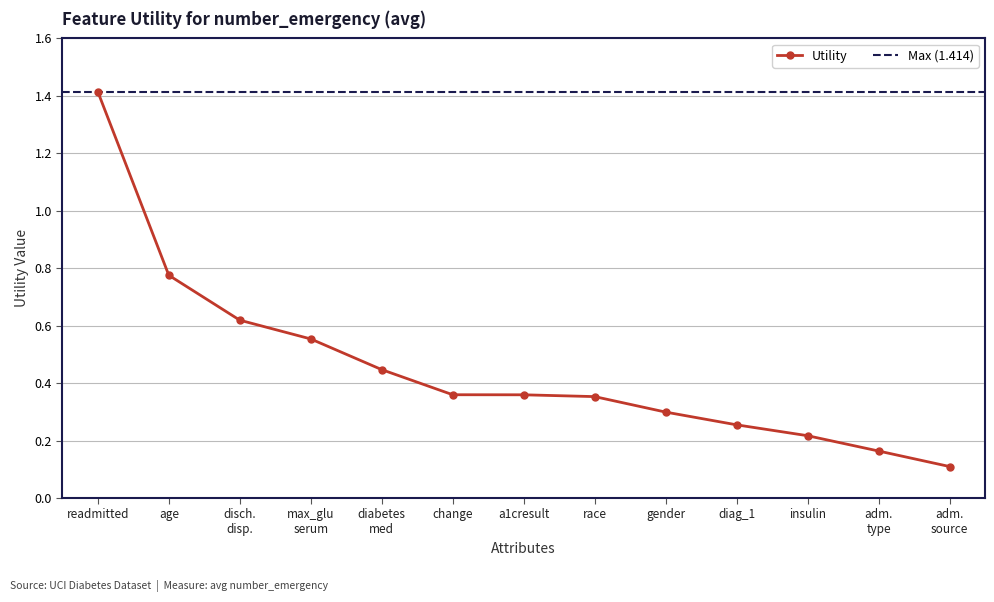

The value of Utility at gender is 0.2. True or false?

False